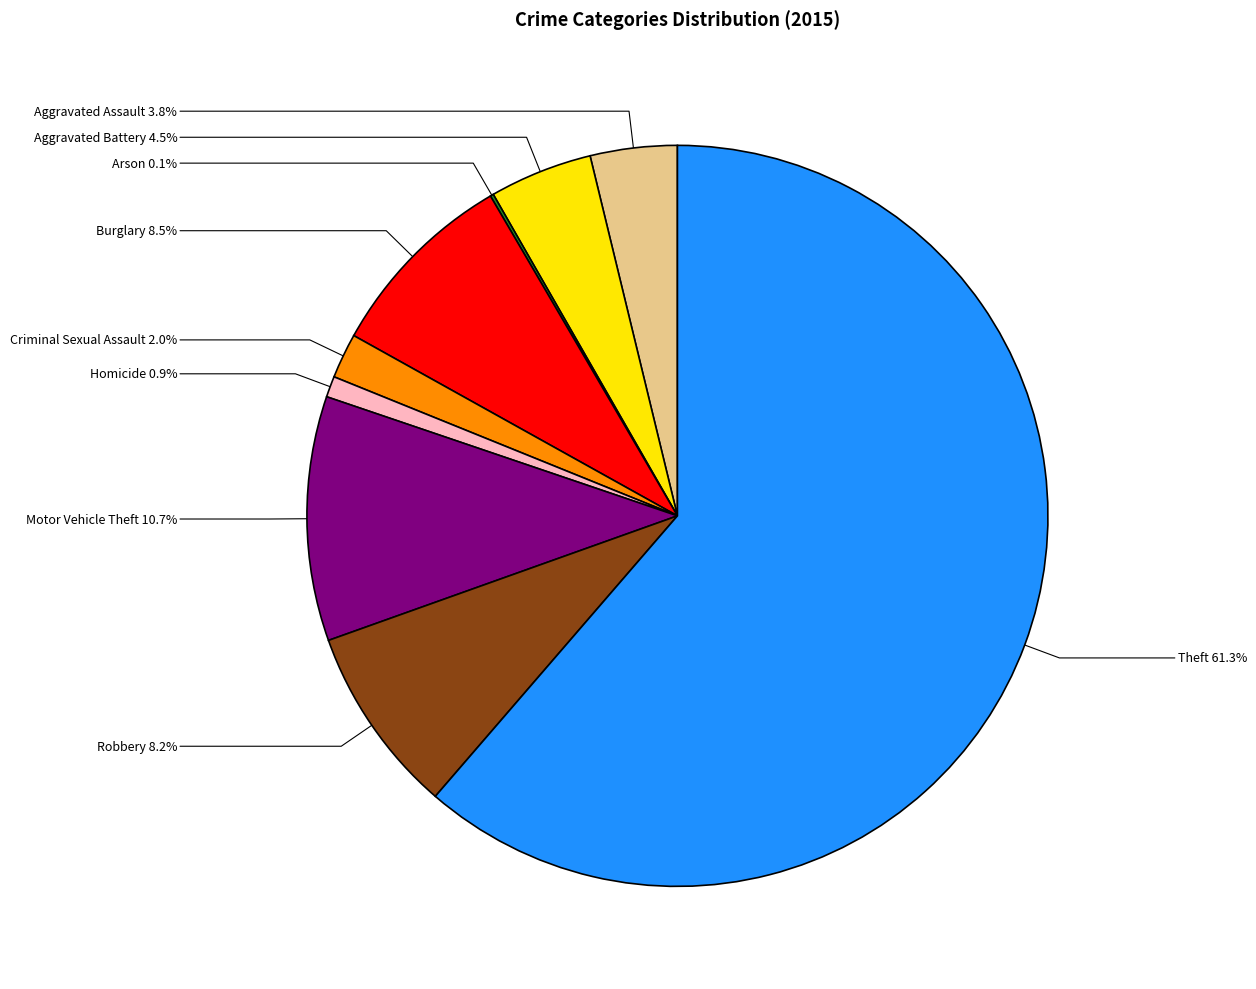

Between Motor Vehicle Theft and Burglary, which is larger?

Motor Vehicle Theft